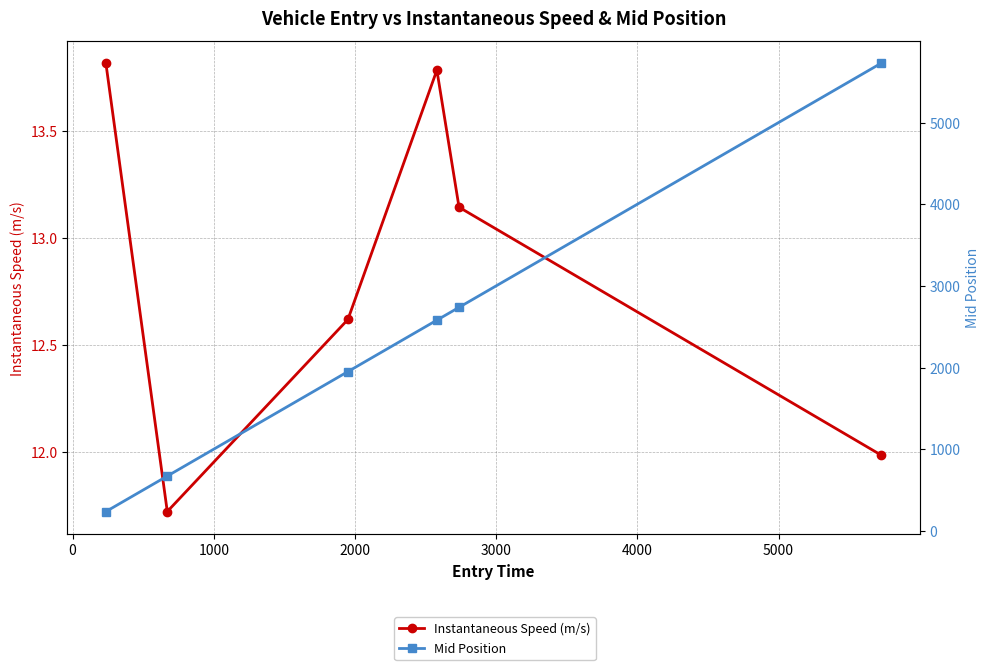

Which has a higher value, 1000 or 3000?

3000